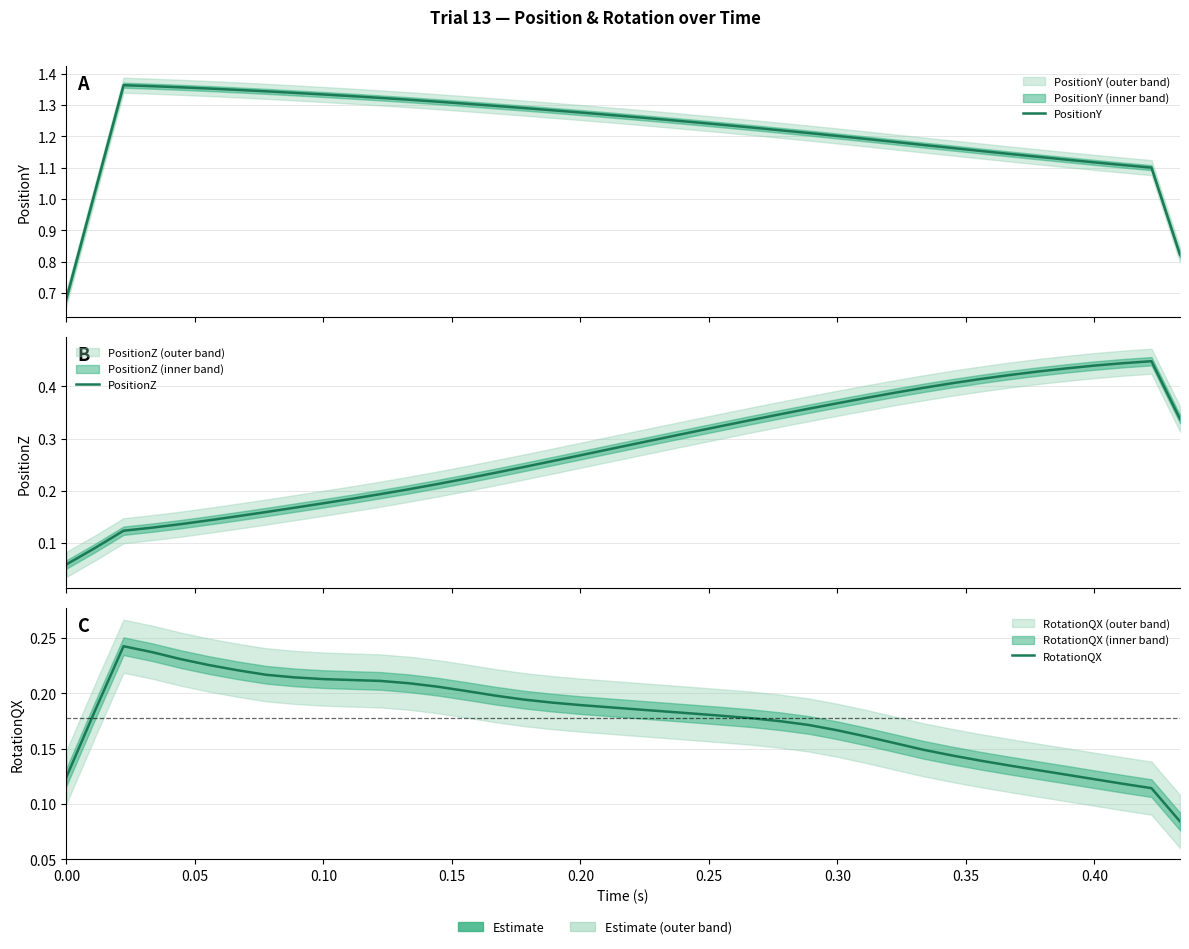

What is the value of the PositionZ point at the 16th from the left?

0.2